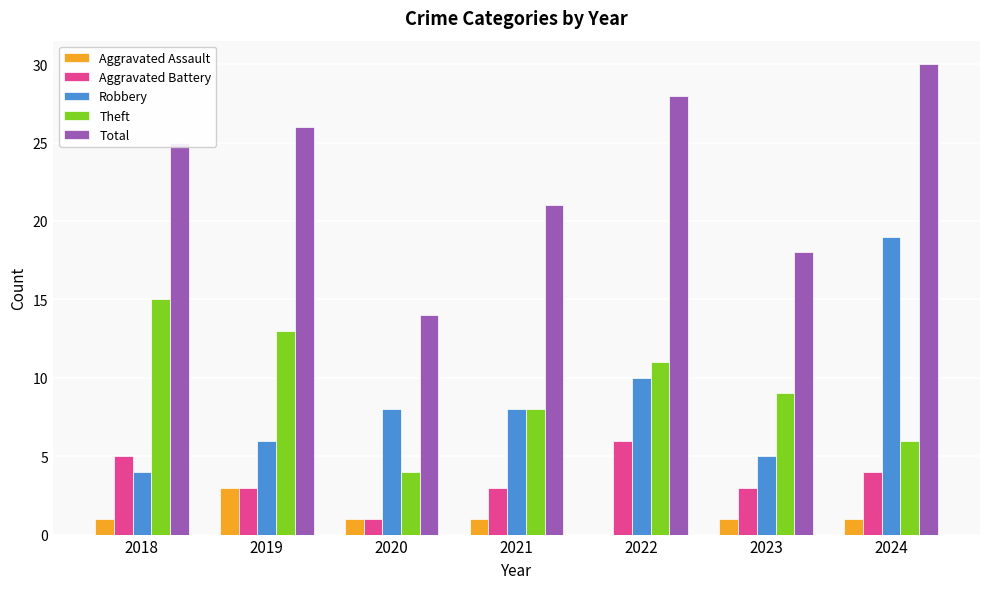

Reading right to left, what are all the values shown in this chart?

Aggravated Assault: 1	1	0	1	1	3	1
Aggravated Battery: 4	3	6	3	1	3	5
Robbery: 19	5	10	8	8	6	4
Theft: 6	9	11	8	4	13	15
Total: 30	18	28	21	14	26	25